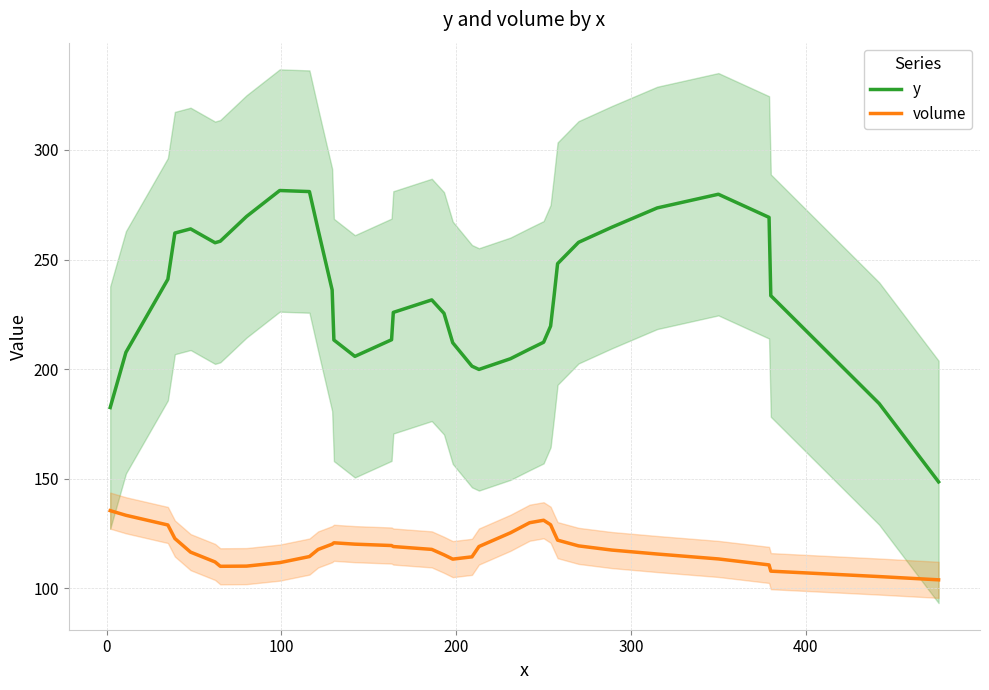

What is the maximum value for y?

281.5